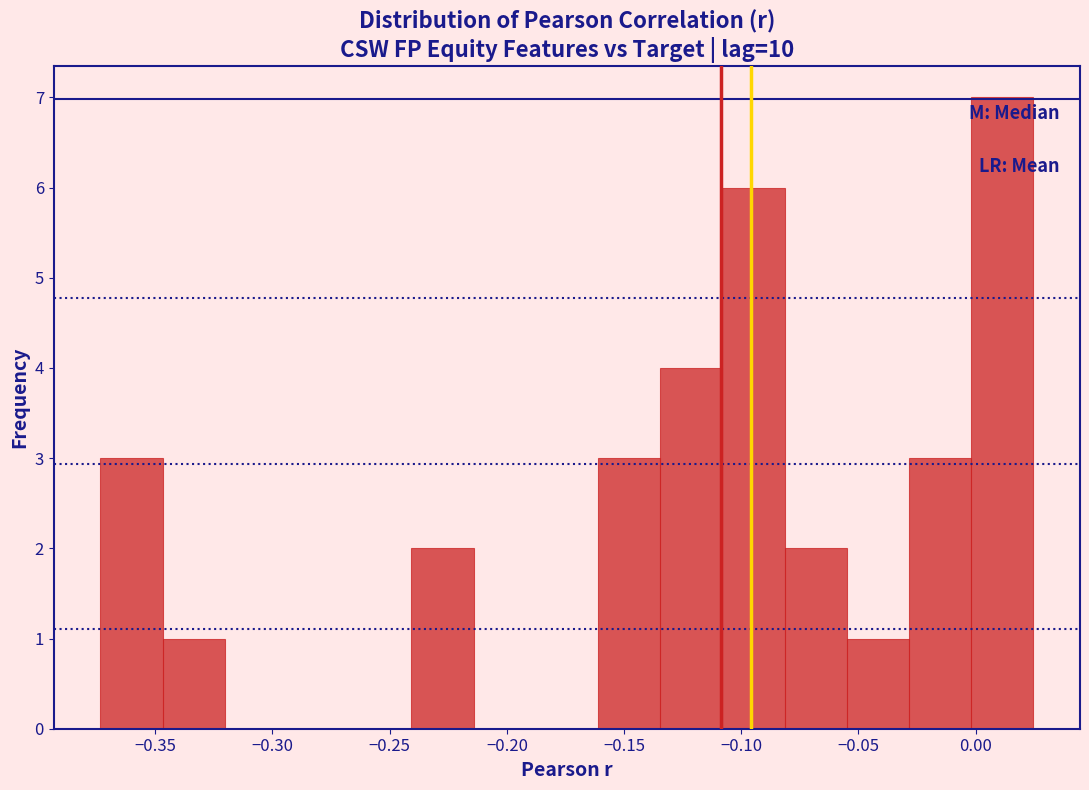

Reading left to right, transcribe this chart: for each bar, give the range it covers on the x-axis and its height. Neither the bar edges nor the heights are printed on the chart, so give them approximately, as read against the axes.

-0.375 to -0.345: 3
-0.345 to -0.320: 1
-0.320 to -0.295: 0
-0.295 to -0.265: 0
-0.265 to -0.240: 0
-0.240 to -0.215: 2
-0.215 to -0.190: 0
-0.190 to -0.160: 0
-0.160 to -0.135: 3
-0.135 to -0.110: 4
-0.110 to -0.080: 6
-0.080 to -0.055: 2
-0.055 to -0.030: 1
-0.030 to 0.000: 3
0.000 to 0.025: 7